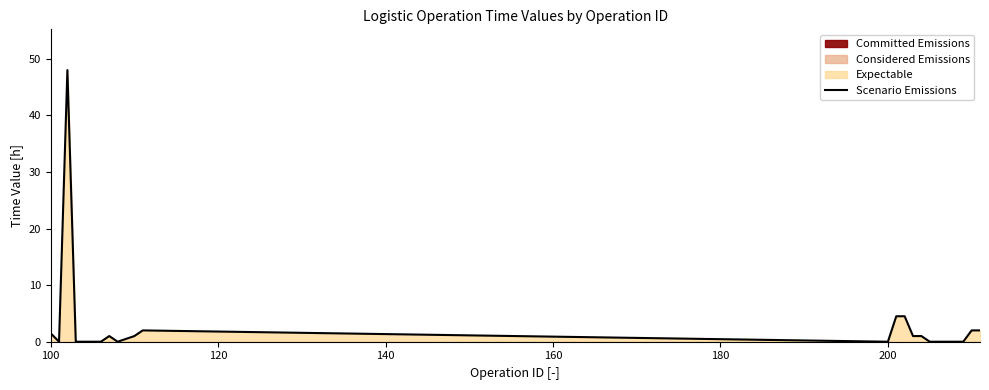

What is the maximum value shown in the chart?

48.0